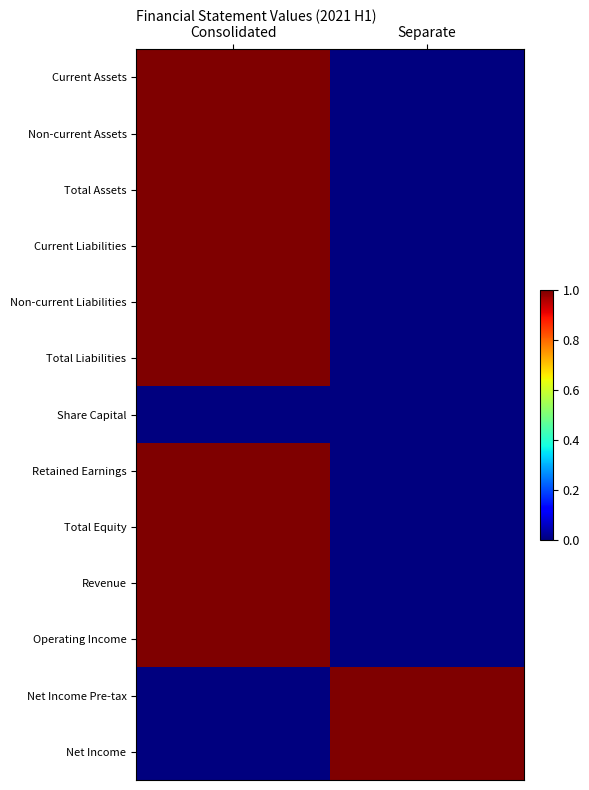

Which label corresponds to the smallest value in the chart?

Separate